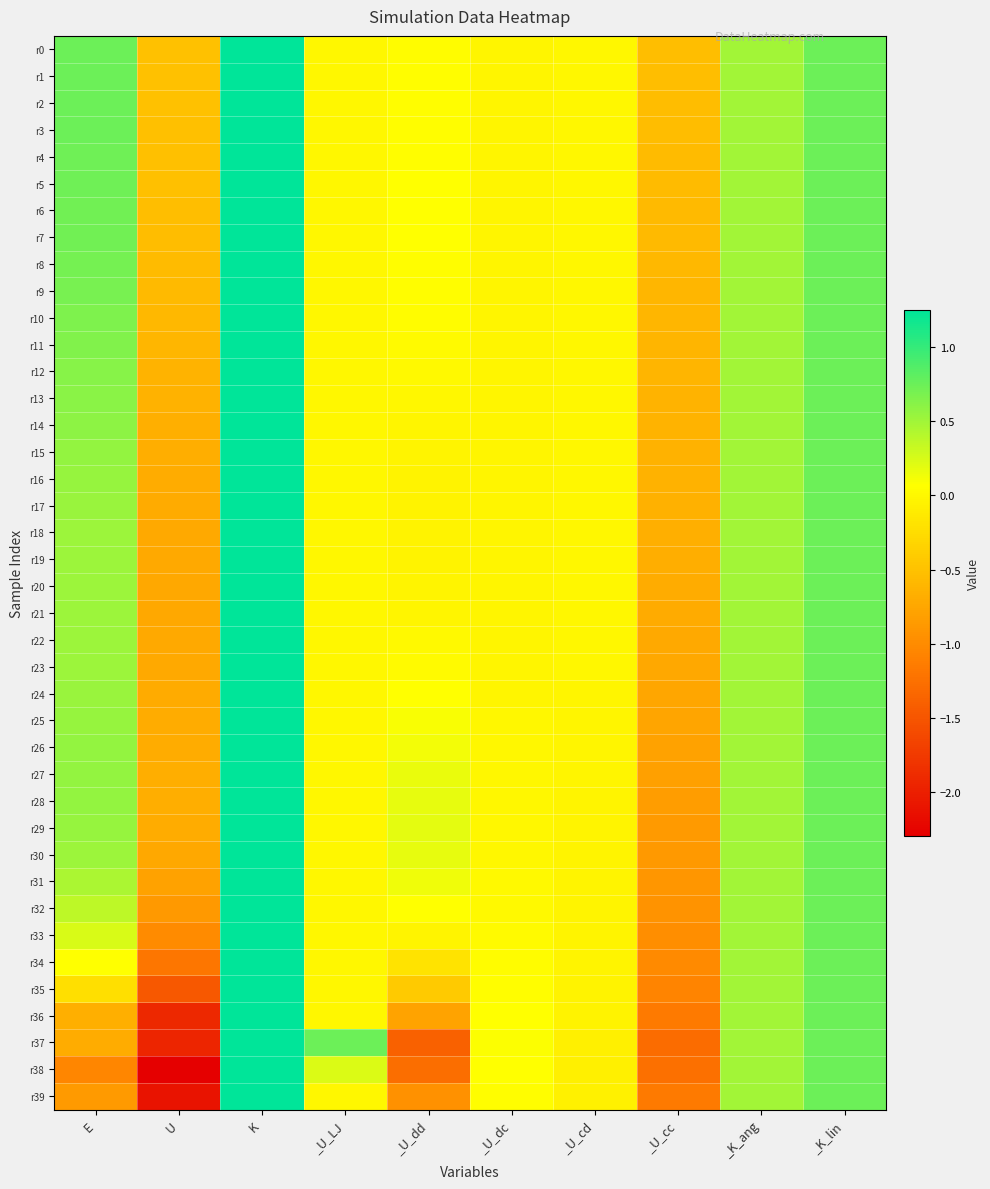

Rank the series by their maximum value, from highest to lowest.

r8, r14, r3, r5, r10, r13, r18, r21, r23, r24, r33, r0, r1, r2, r4, r6, r7, r9, r12, r16, r17, r19, r20, r22, r25, r26, r27, r30, r31, r35, r37, r38, r39, r11, r29, r32, r34, r36, r15, r28